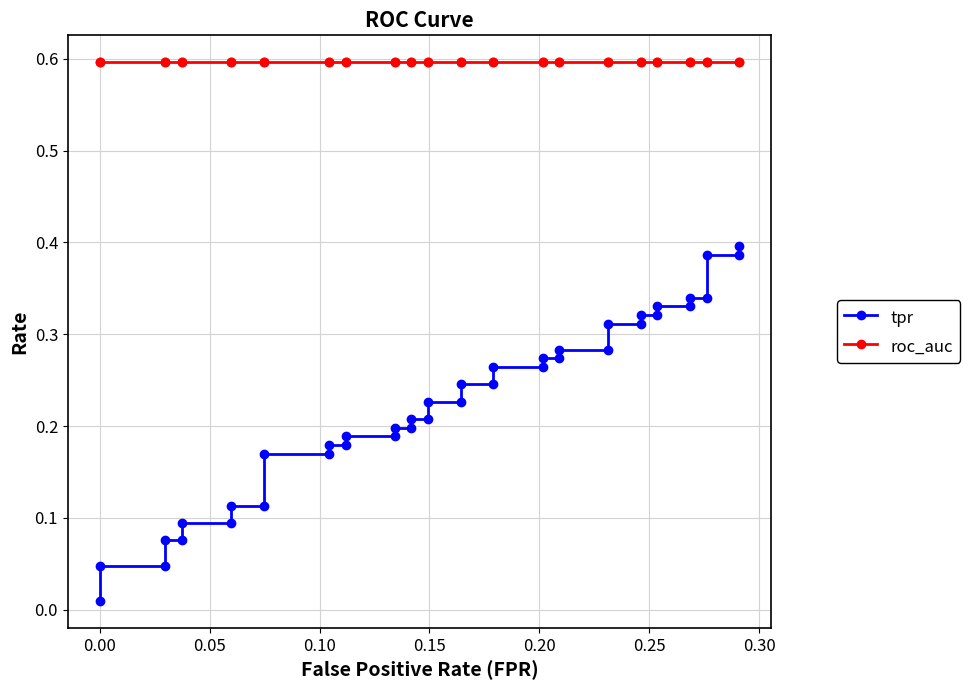

What is the maximum value shown in the chart?

0.6